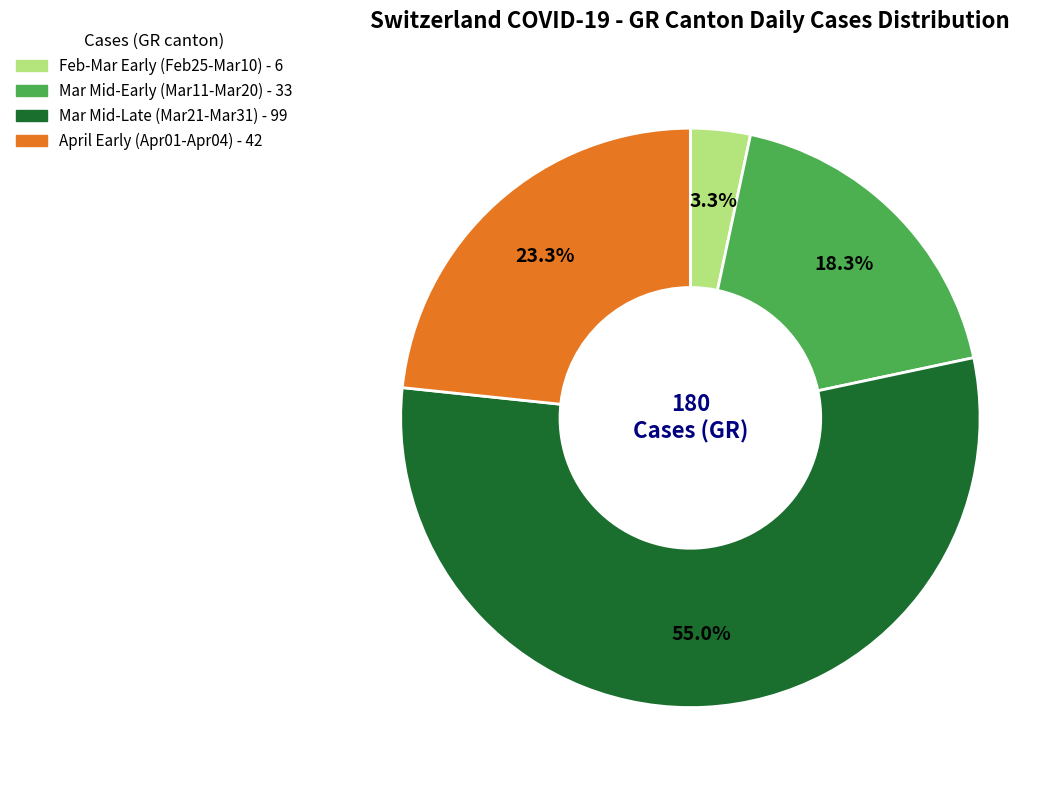

Is there a majority slice in this chart?

Yes